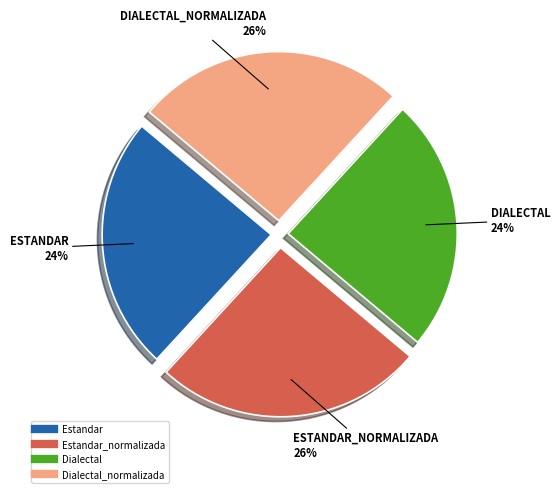

How many segments does this pie chart have?

4